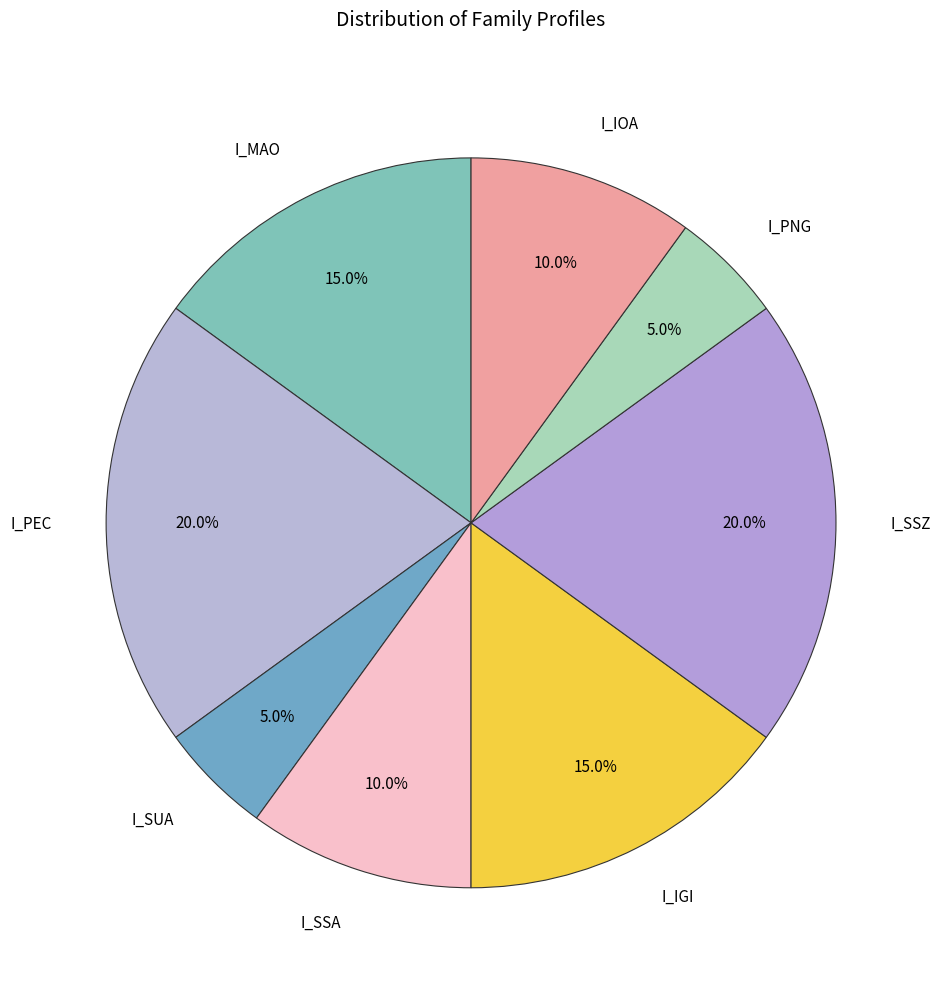

To the nearest percent, what is the difference between the largest and smallest slice percentages?

15%